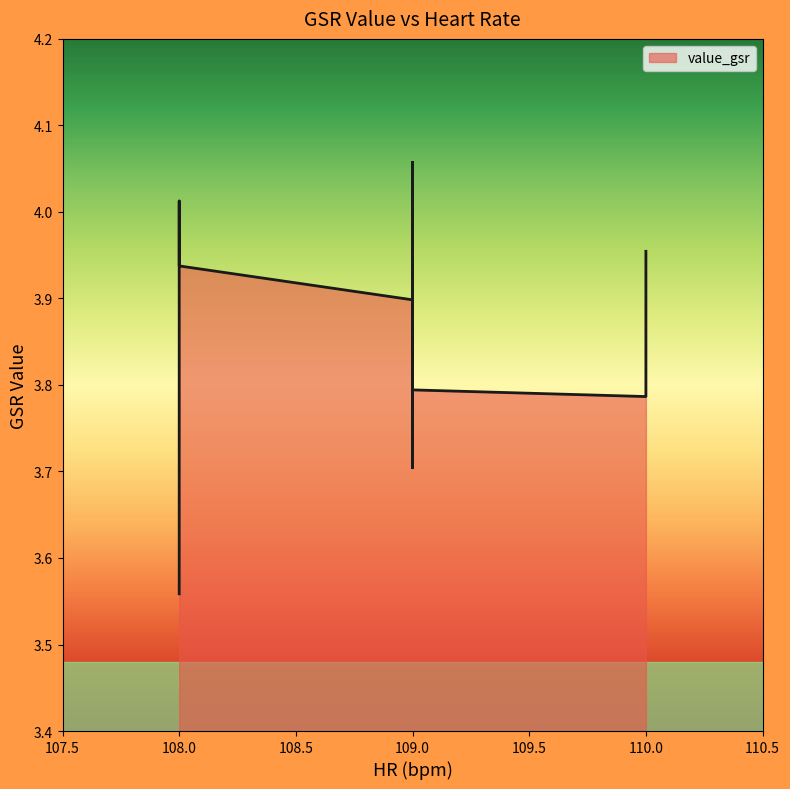

Between 109 and 108, which is larger?

108